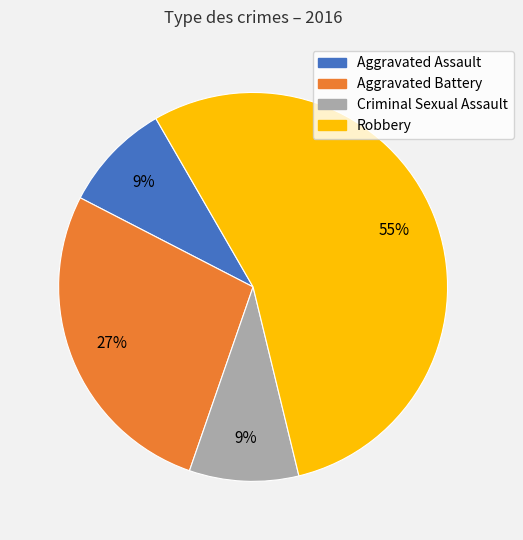

True or false: Aggravated Battery accounts for 27% of the total.

True